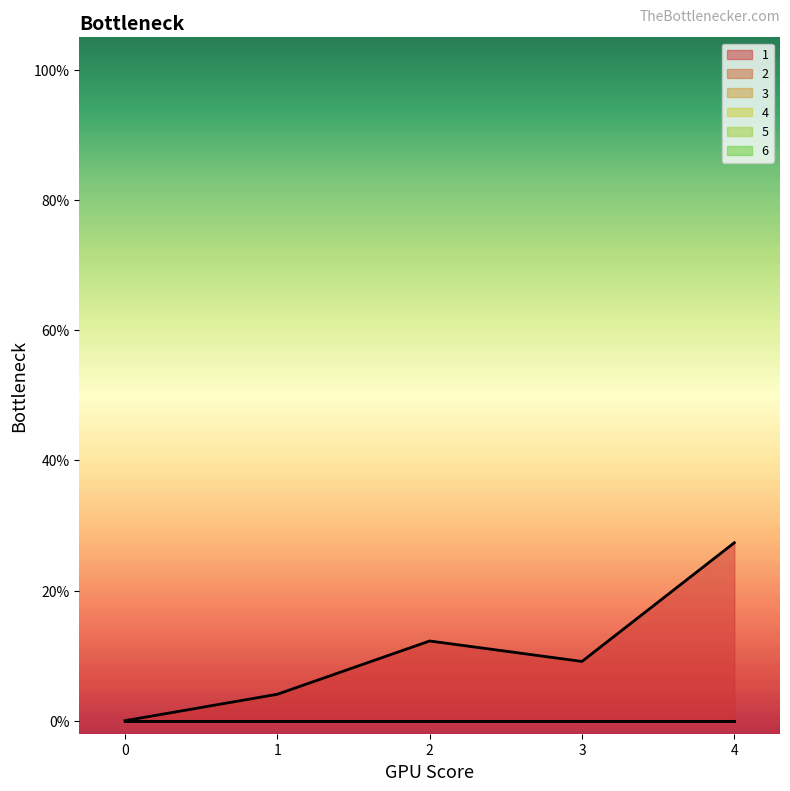

At how many categories does at least one series exceed 19?

1